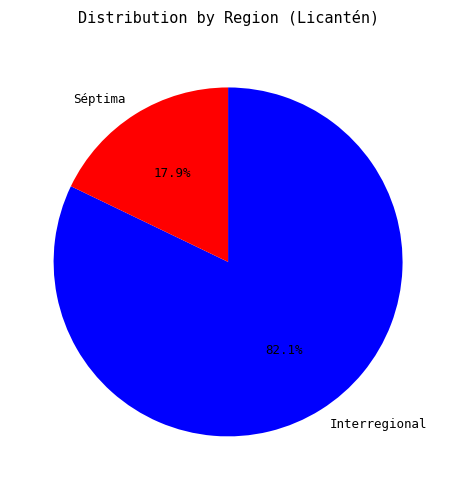

What is the largest slice in the pie chart?

Interregional